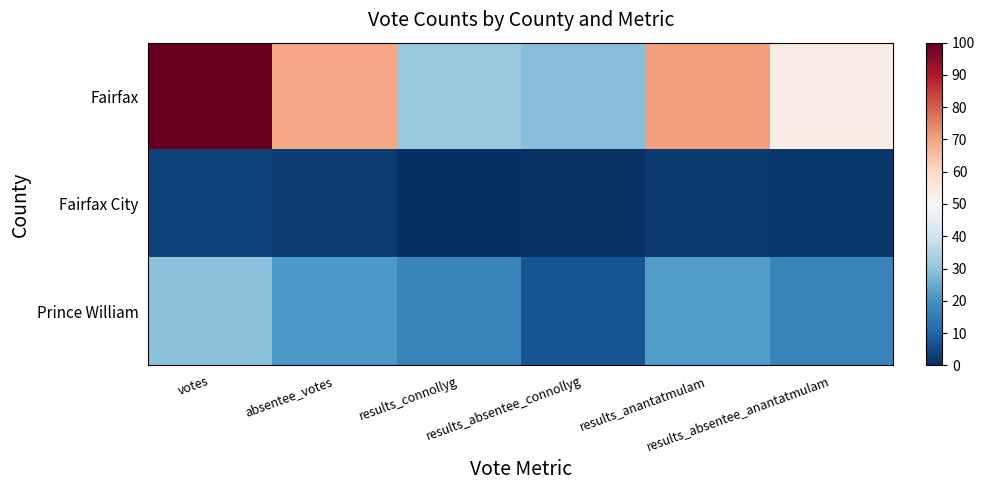

Between results_anantatmulam and absentee_votes, which is larger?

results_anantatmulam